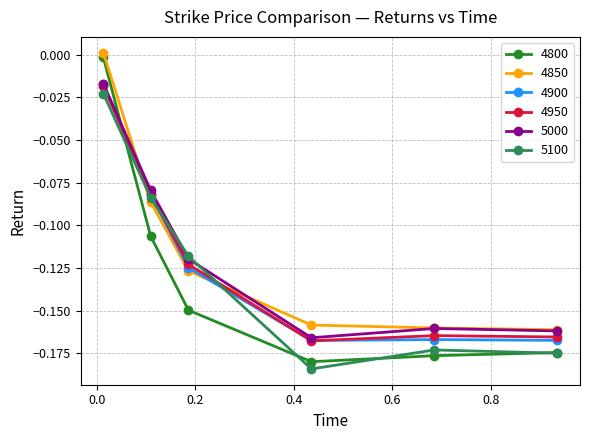

How many times do 4850 and 5100 cross each other?

2